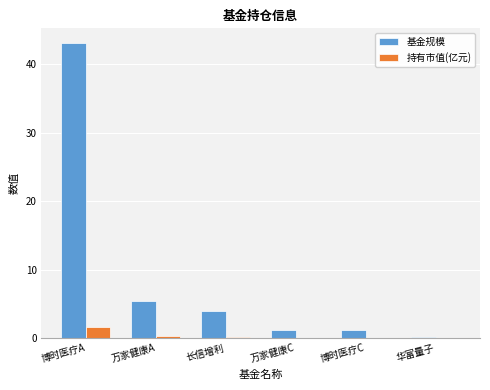

The 持有市值(亿元) series shows 0.0 at 华富量子. True or false?

True